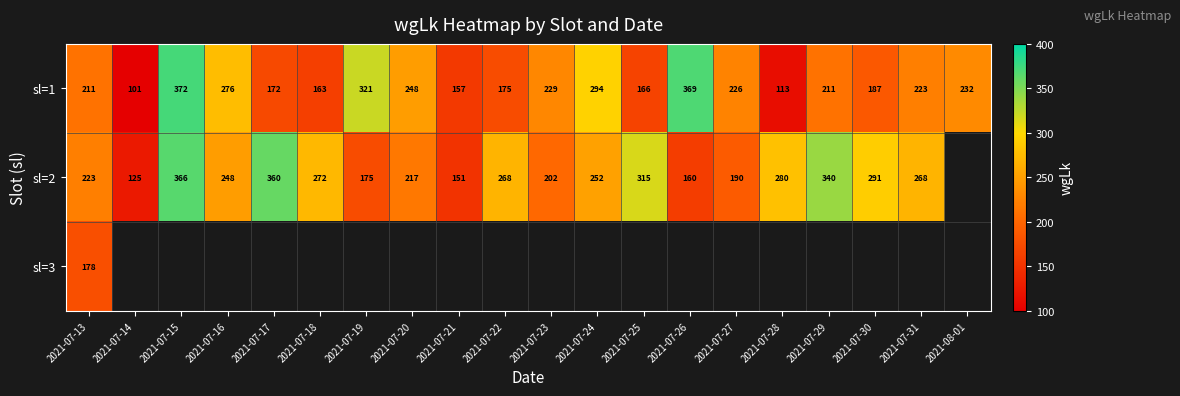

The value of sl=1 at 2021-07-31 is 223. True or false?

True